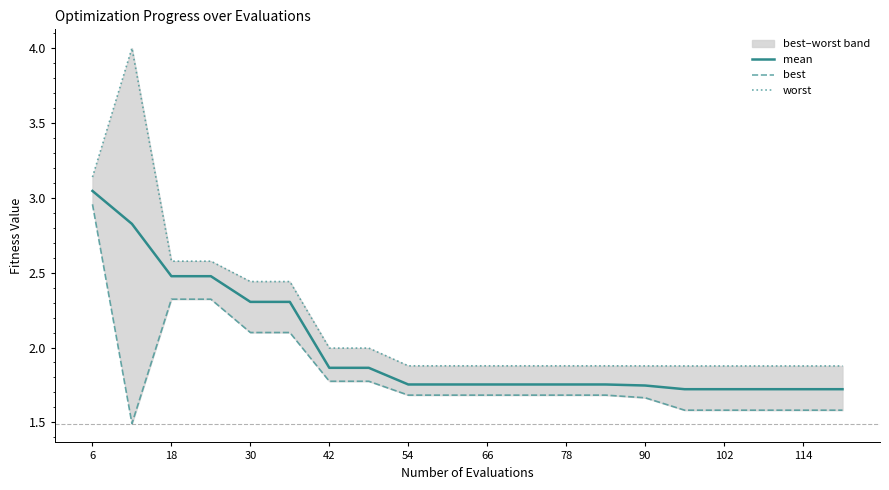

True or false: mean has a value of 2.5 at 18.

True